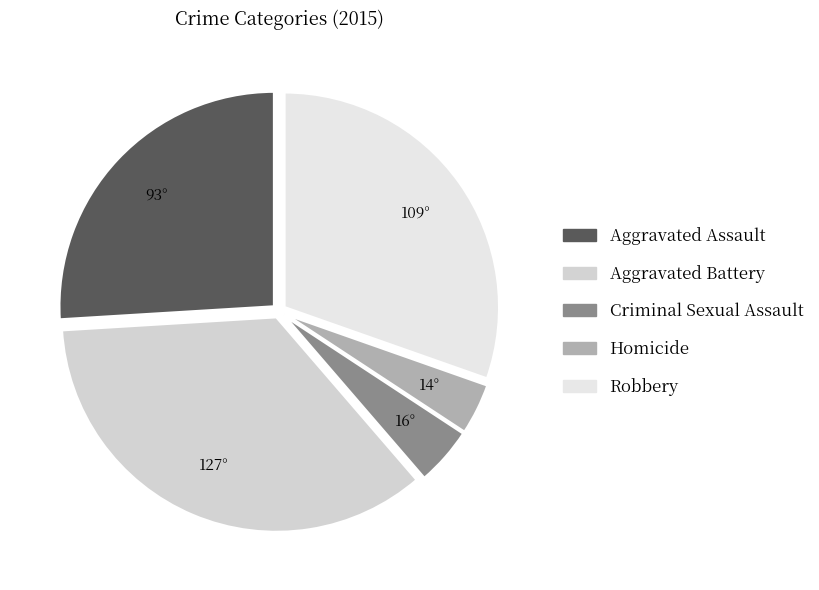

To the nearest percent, what portion does Homicide represent?

4%